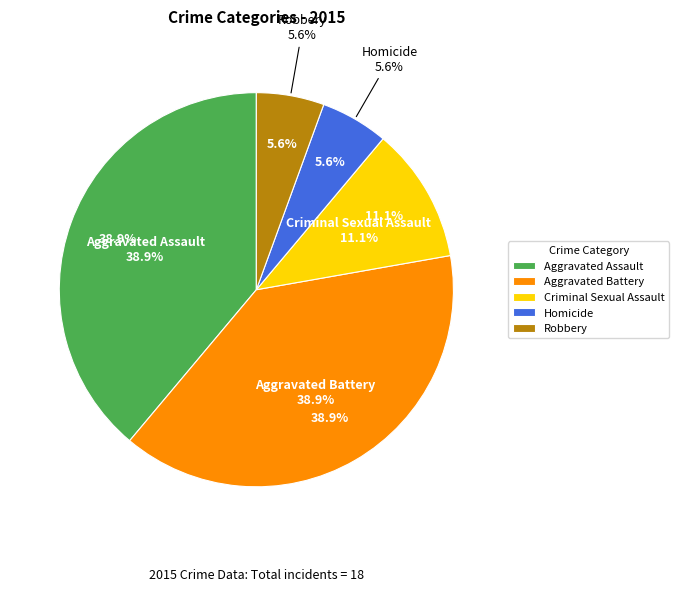

Count the number of slices in the pie.

5